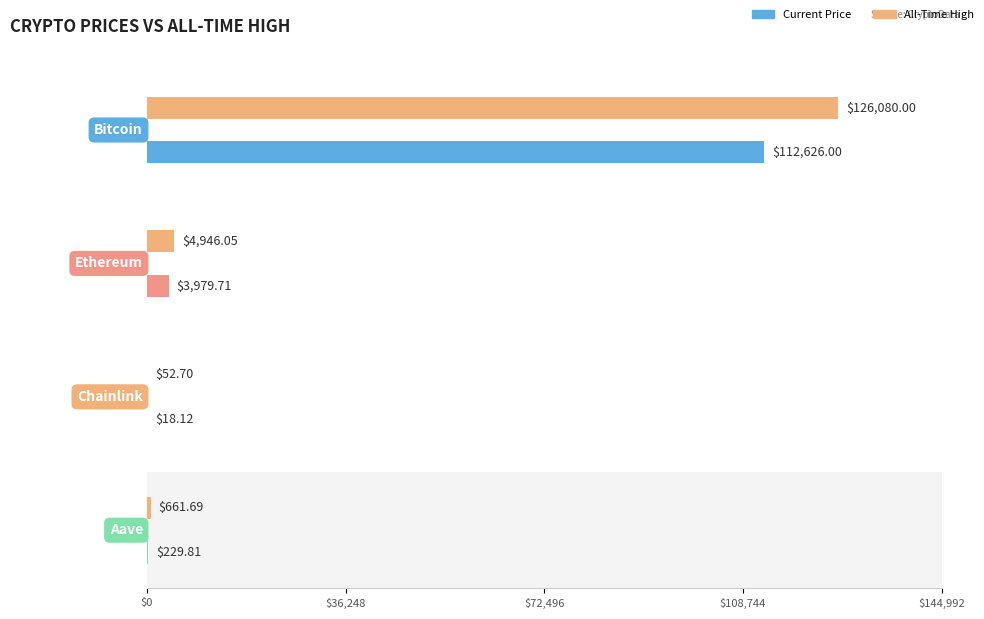

What is the difference between the allTimeHigh values at Ethereum and Aave?

4284.4